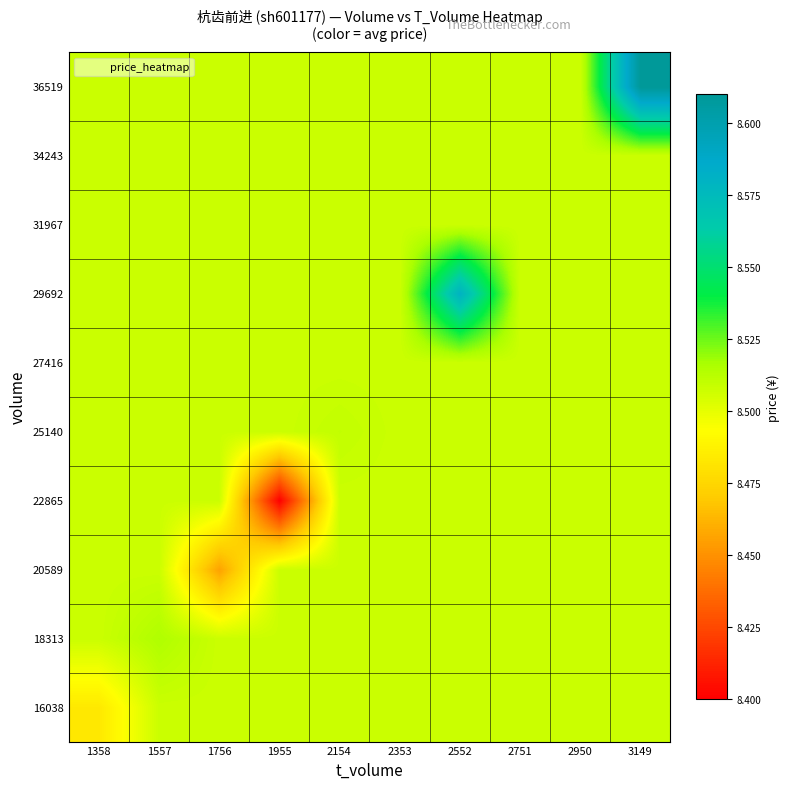

At which category is the sum across all series the highest?

3149